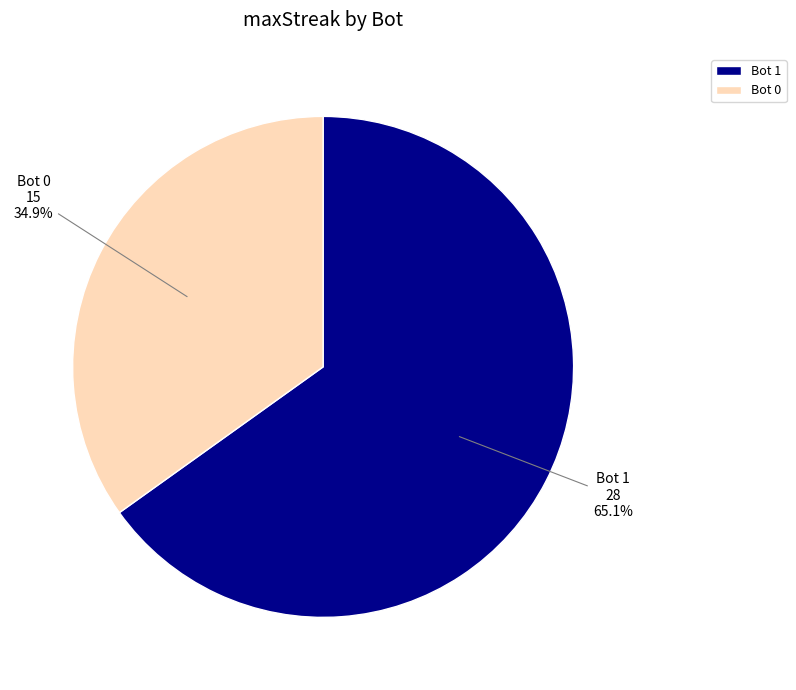

Does Bot 0 account for over 50% of the chart?

No